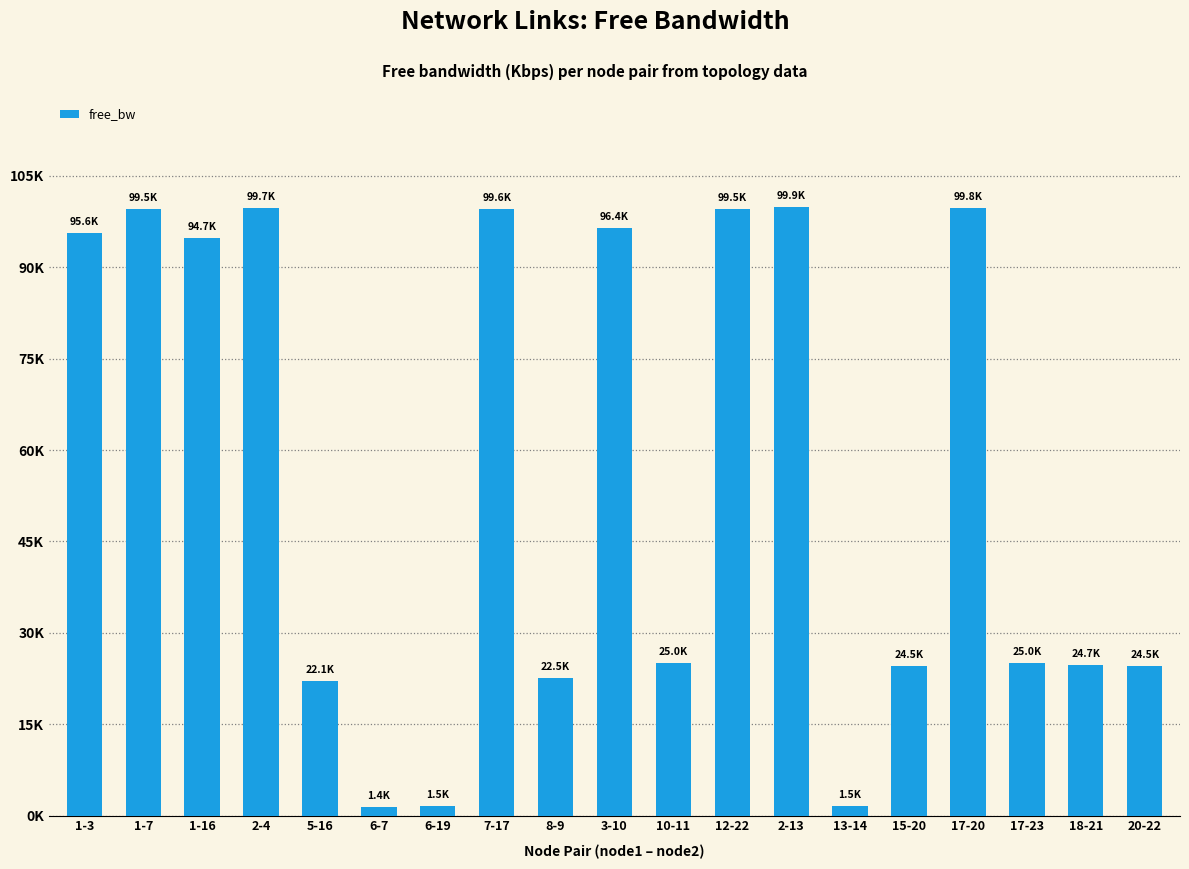

Is it true that the value at 2-4 is 56418.3?

False